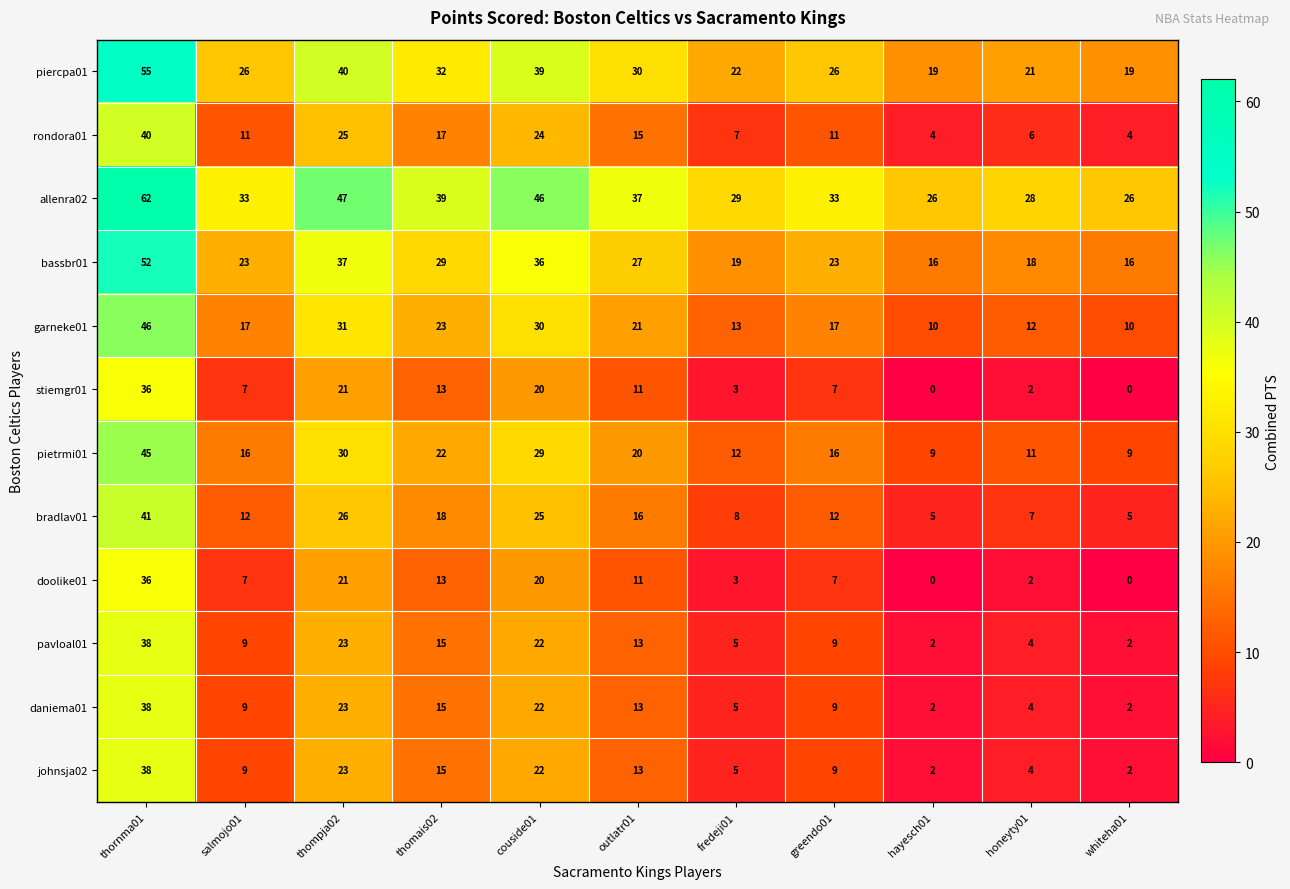

At how many categories does at least one series exceed 21?

11